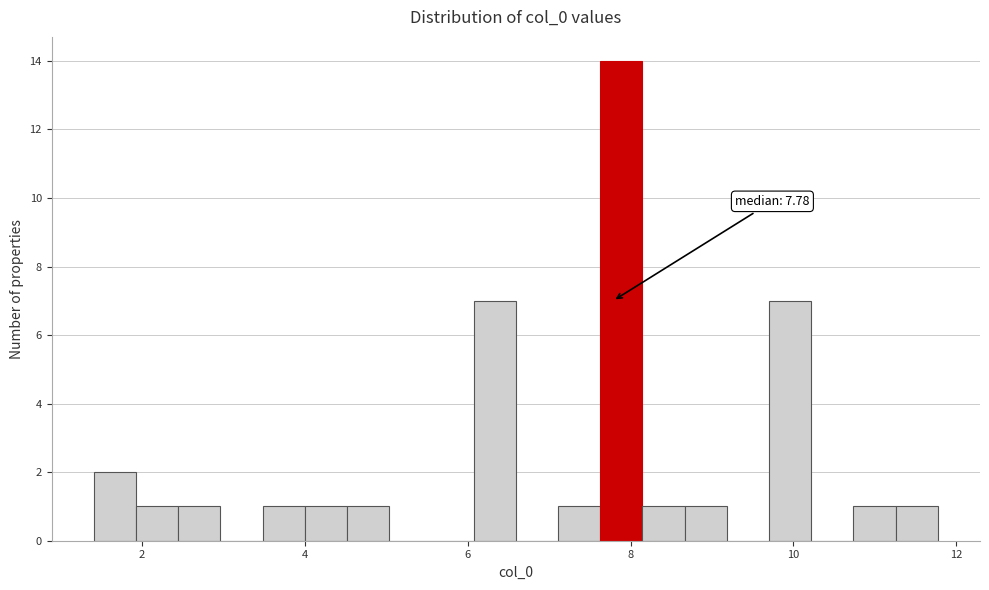

Read against the x-axis, roughly where is the centre of the tallest bar?

7.8